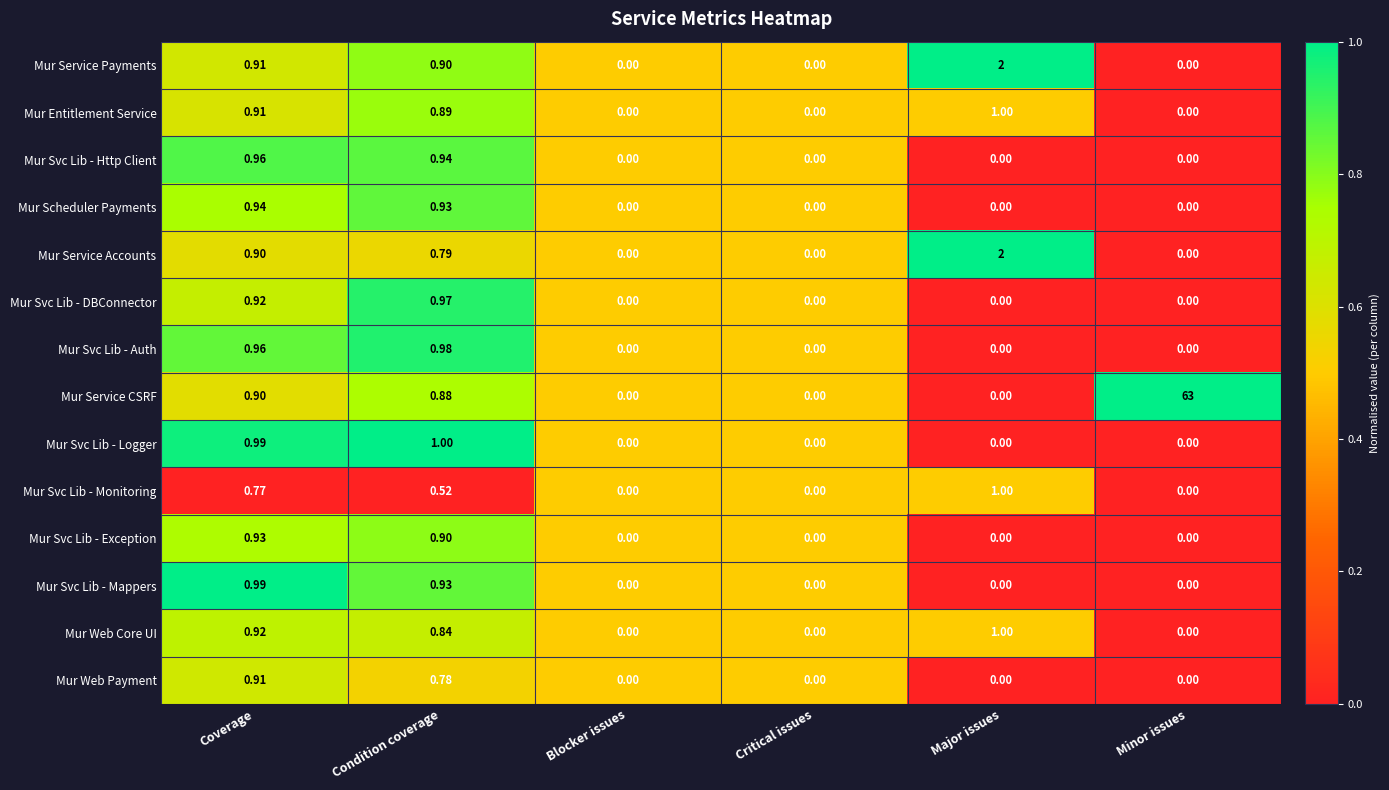

Which series has the largest total across all categories?

Mur Service CSRF